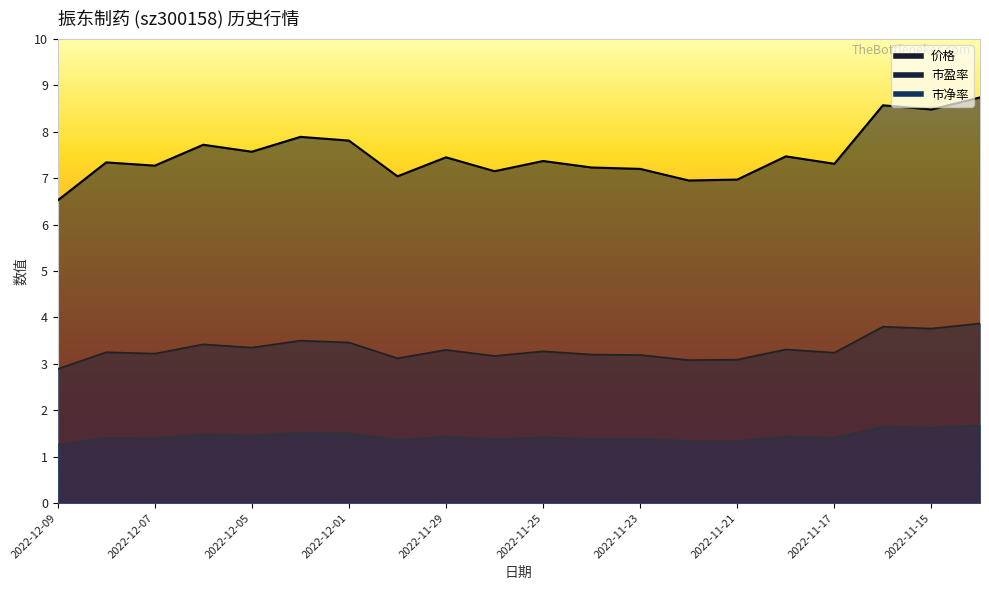

How many series are shown in this chart?

3